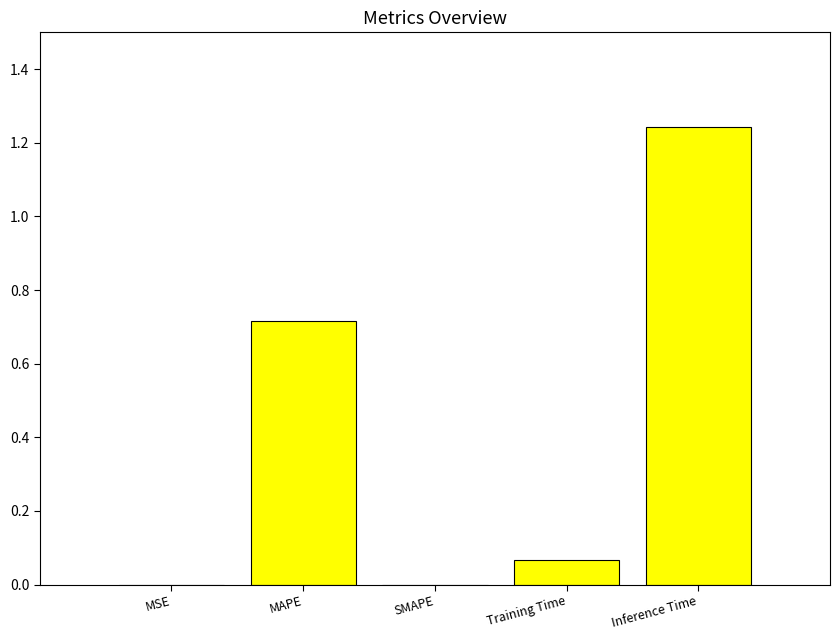

The value at MAPE is 0.2. True or false?

False